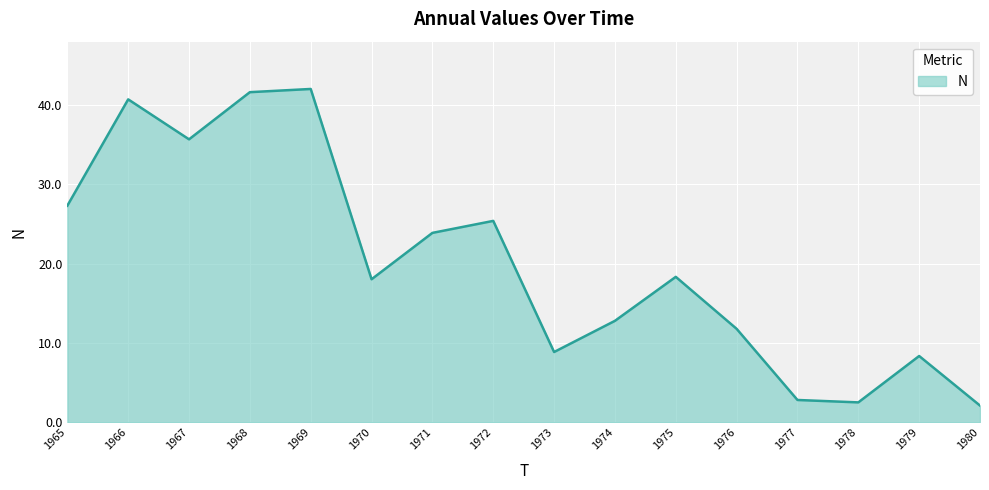

How many interior local peaks (higher than both neighbors) does the data have?

5